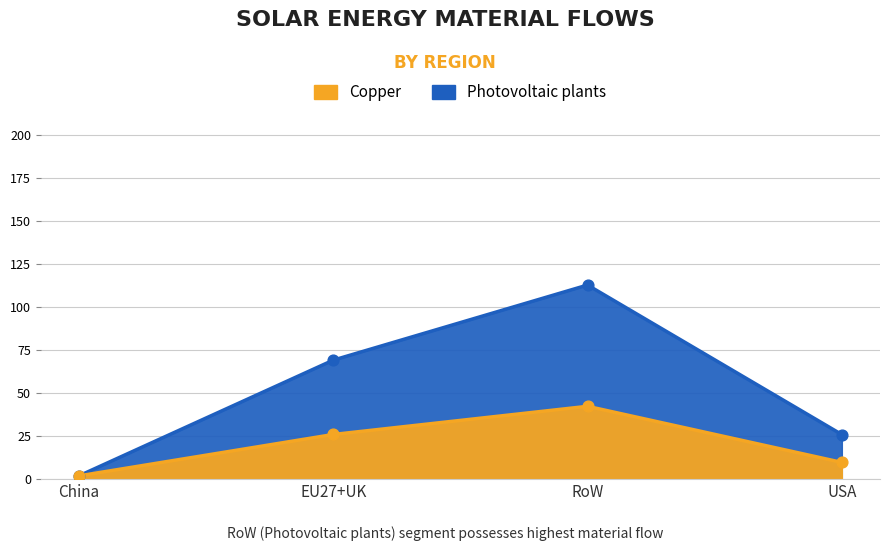

At which category is the sum across all series the highest?

RoW